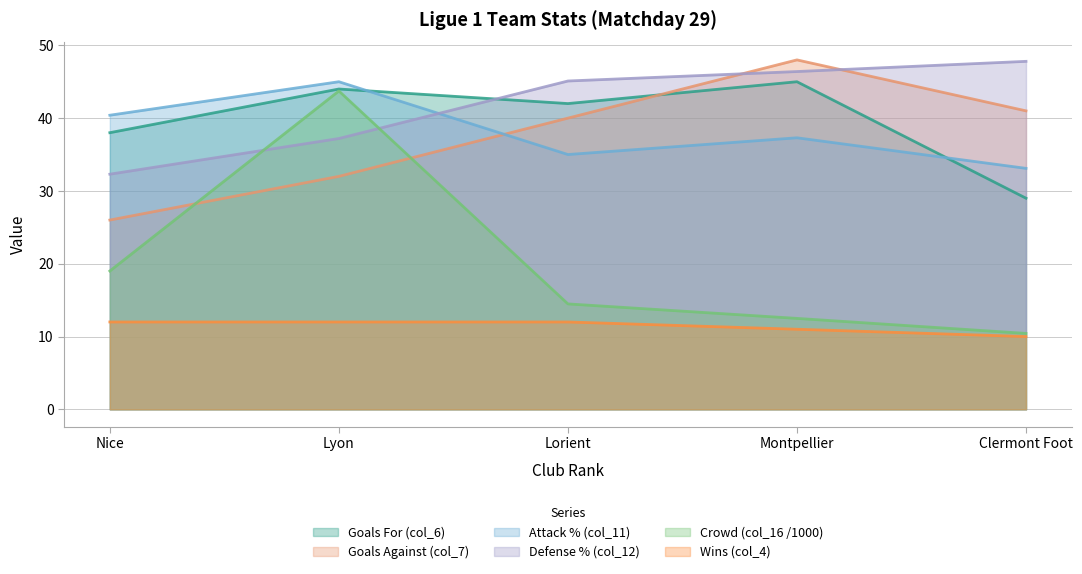

What is the spread (max minus min) of values at Montpellier?

37.0